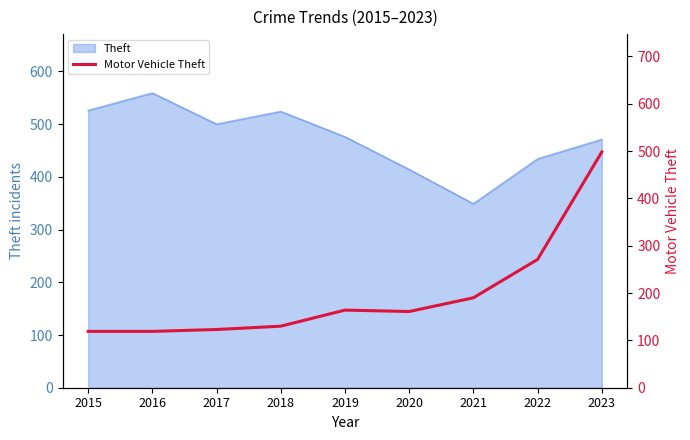

Which label corresponds to the smallest value in the chart?

2015